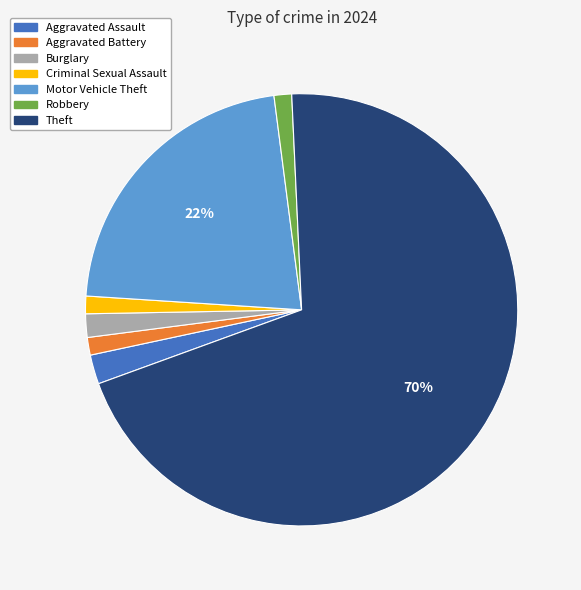

Is it true that Aggravated Assault is 16% of the pie?

False